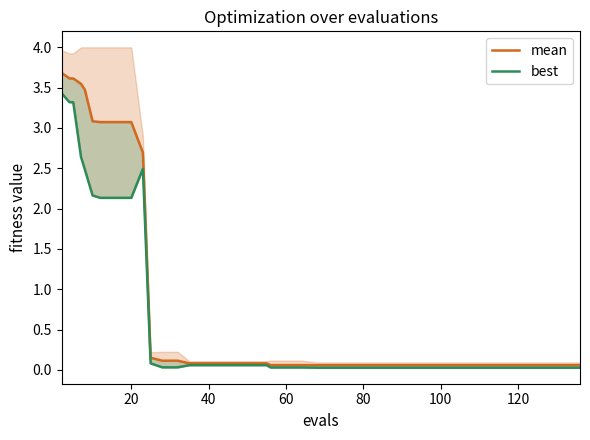

What is the greatest value displayed?

3.7